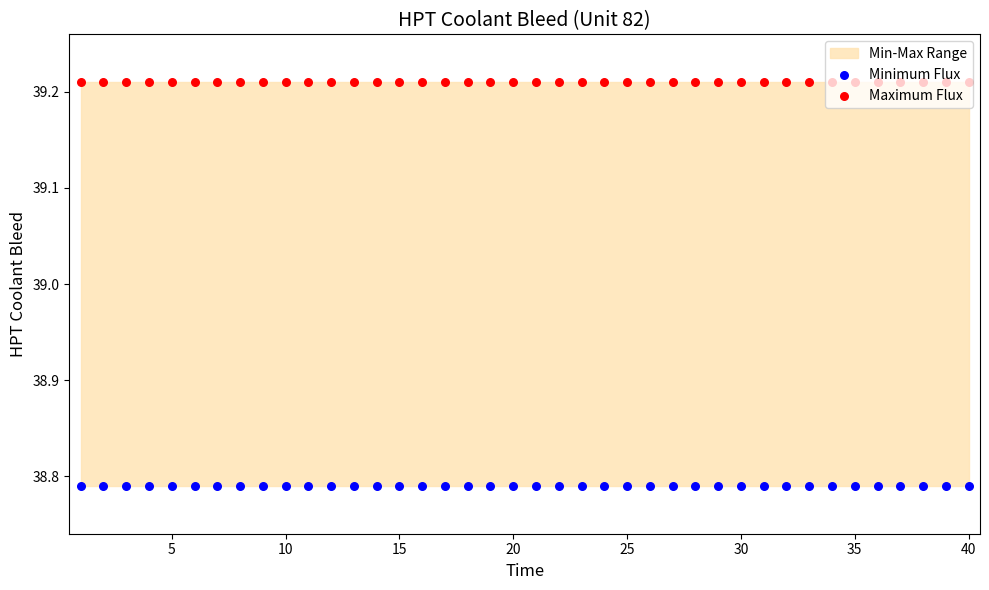

Which series has the widest spread of Y values?

Minimum Flux